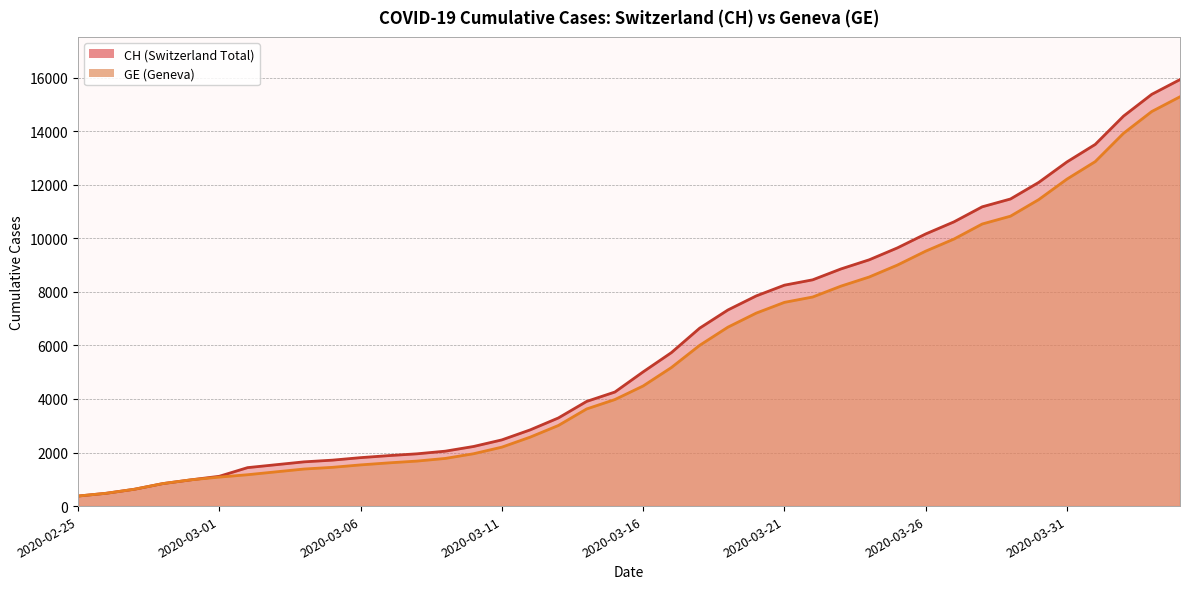

What is the lowest value of the GE series?

375